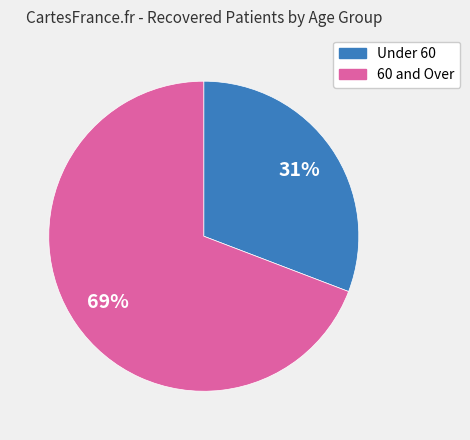

Is there any slice that represents more than half of the pie?

Yes